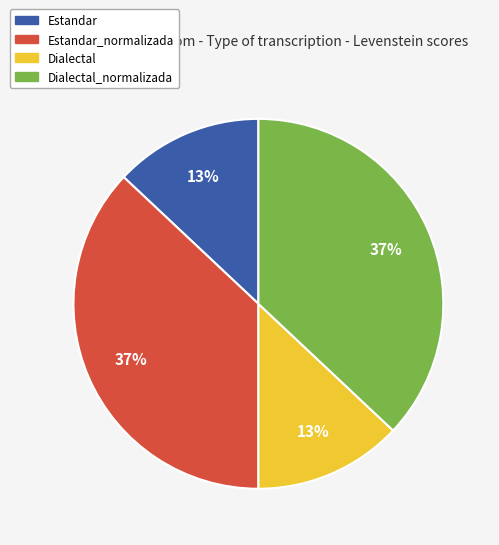

To the nearest percent, what is the difference between the largest and smallest slice percentages?

24%